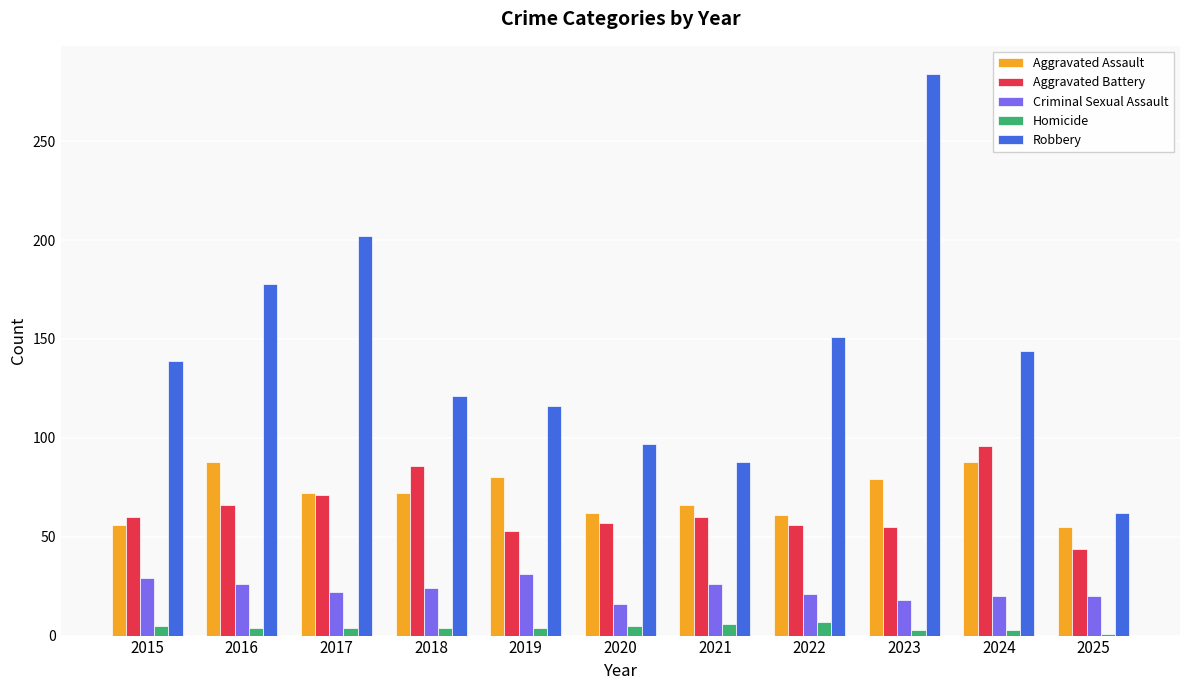

Rank the series by their maximum value, from lowest to highest.

Homicide, Criminal Sexual Assault, Aggravated Assault, Aggravated Battery, Robbery